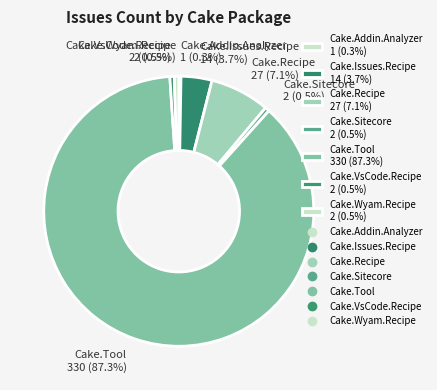

Between Cake.Issues.Recipe 14 (3.7%) and Cake.Wyam.Recipe 2 (0.5%), which is larger?

Cake.Issues.Recipe 14 (3.7%)